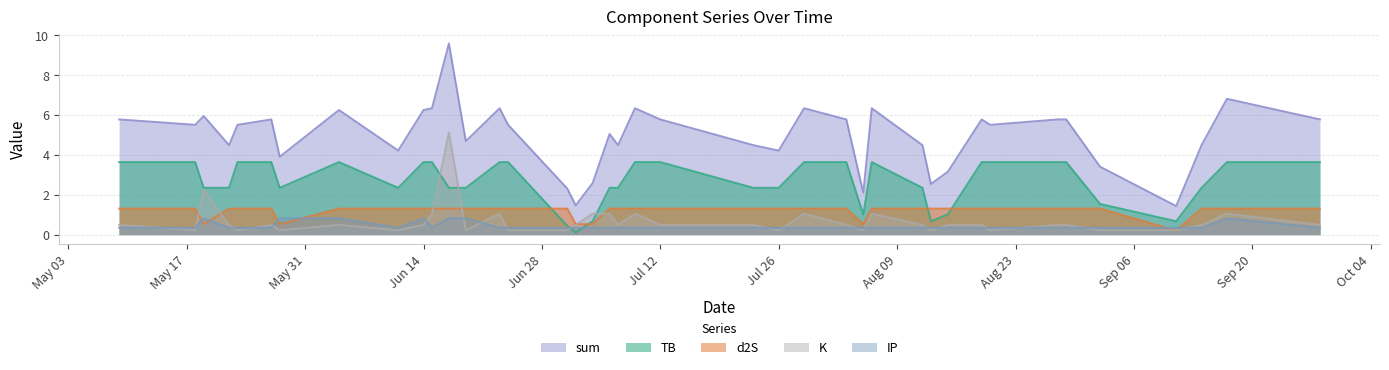

How many interior local valleys does the sum series have?

12